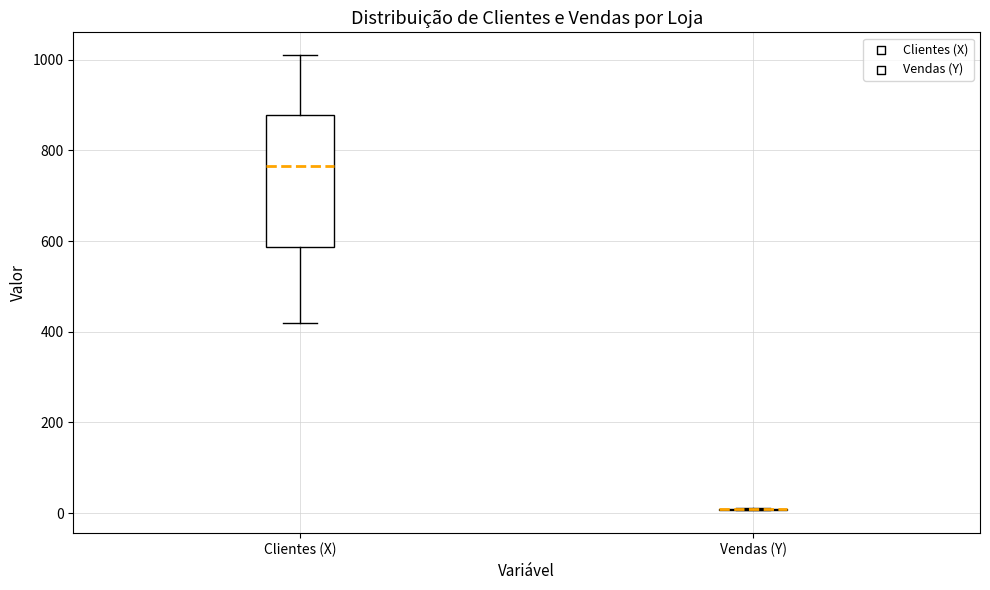

Reading left to right, transcribe this box plot: for each box, give where its median line is, the range the box spans, and where its two whiskers end, as read against the y-axis. The values are not printed on the chart, so give them approximately, as read against the axis.

Clientes (X): median 760, box 580 to 880, whiskers 420 to 1020
Vendas (Y): box collapsed to a line at 0, whiskers 0 to 20